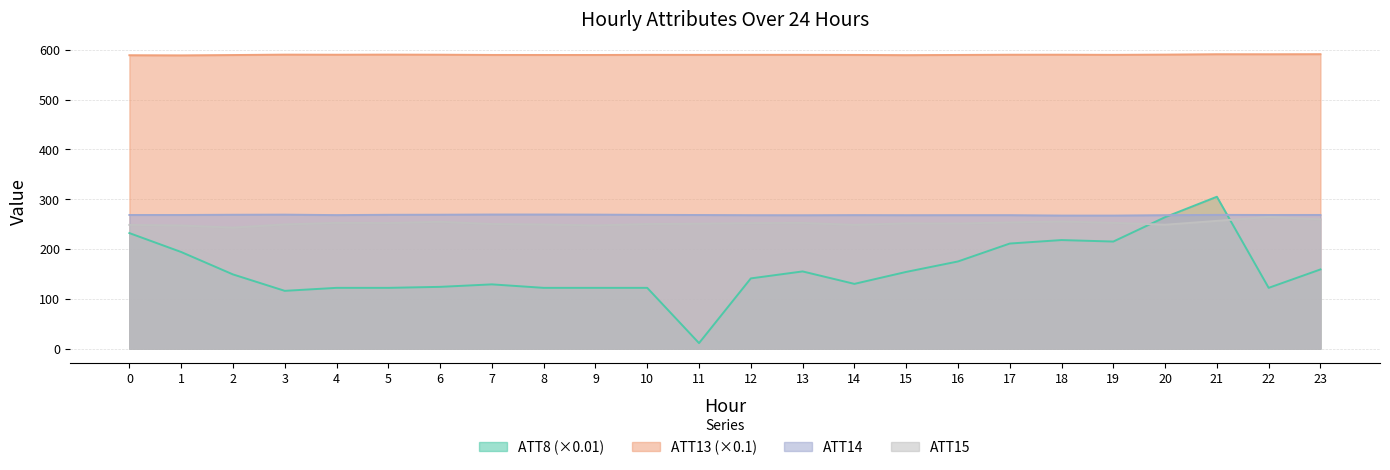

Which series changed the most between 8 and 16?

ATT8 (×0.01)